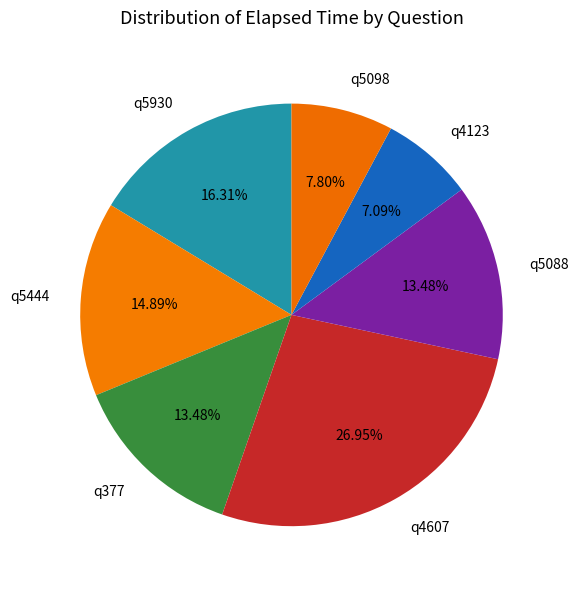

Does any single category account for the majority?

No